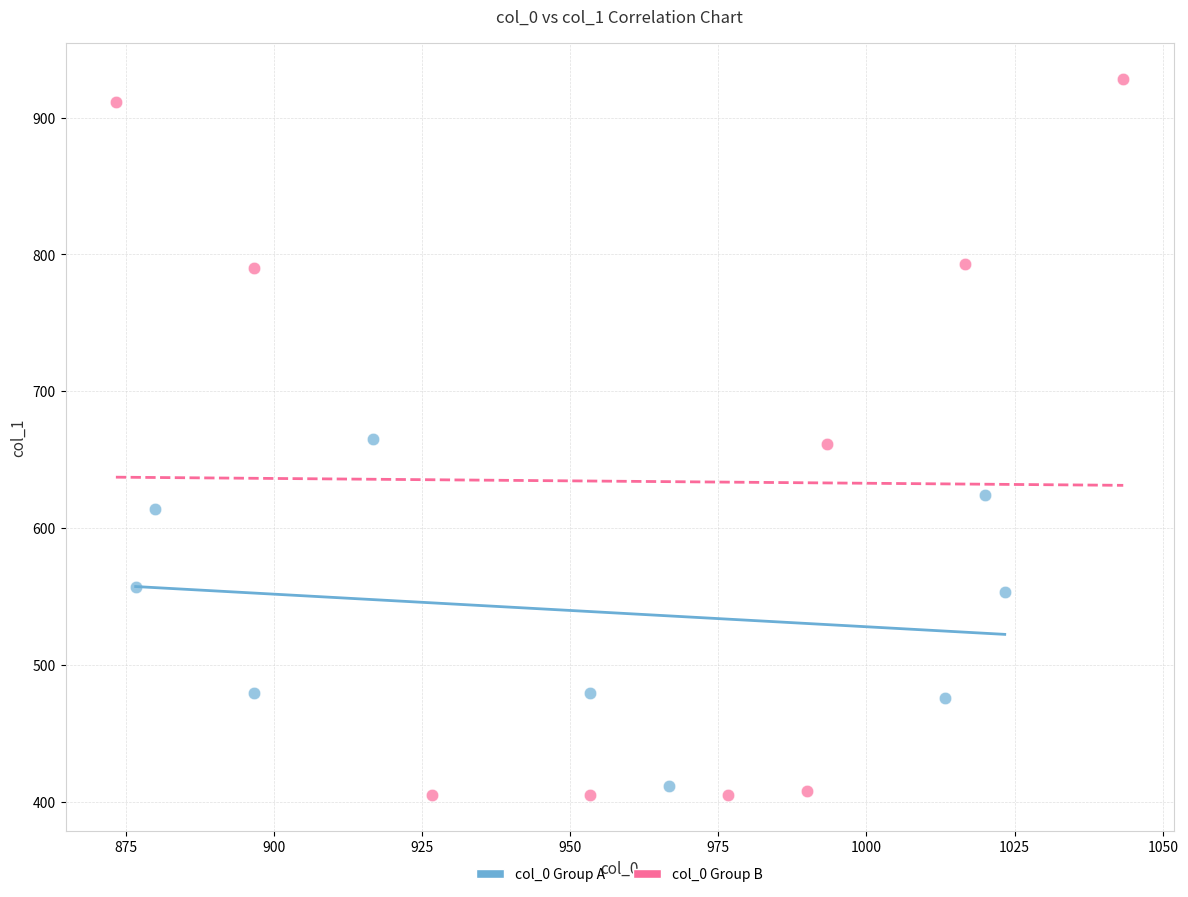

Which series reaches the minimum Y coordinate?

col_0 Group B